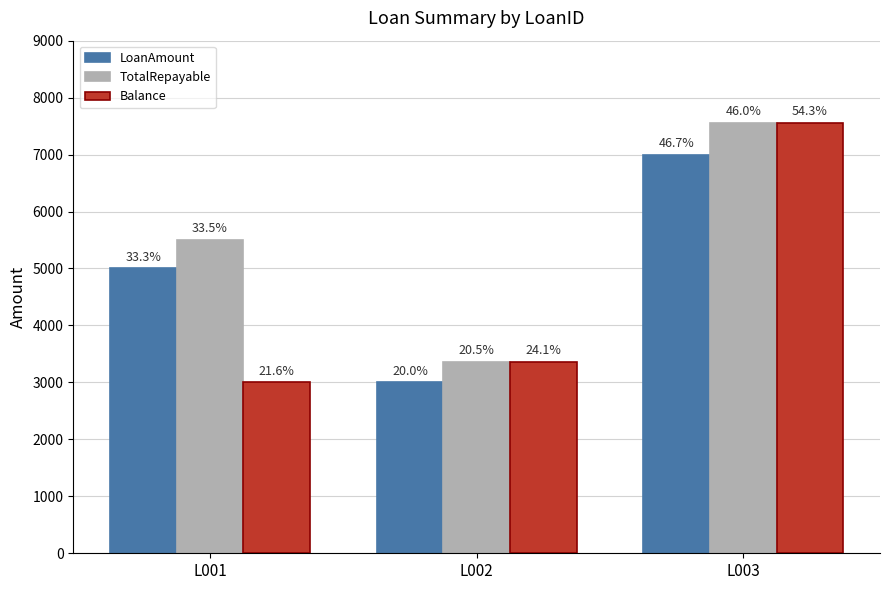

What is the sum of all LoanAmount values?

15000